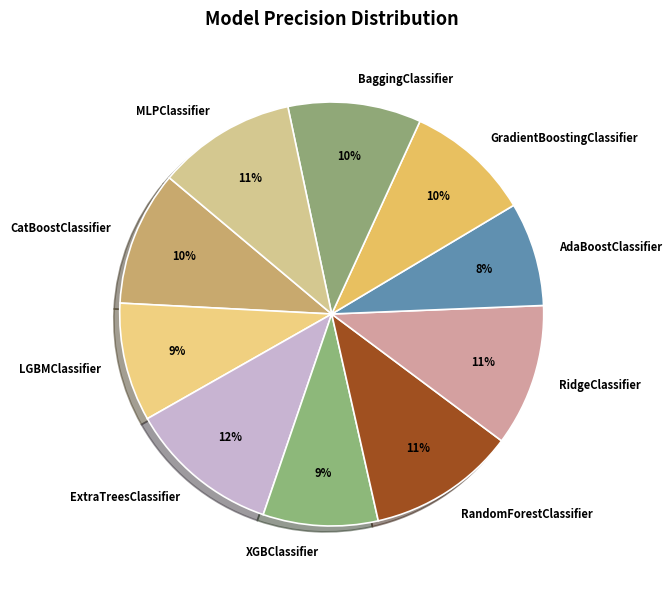

Which category has the smallest portion of the pie?

AdaBoostClassifier